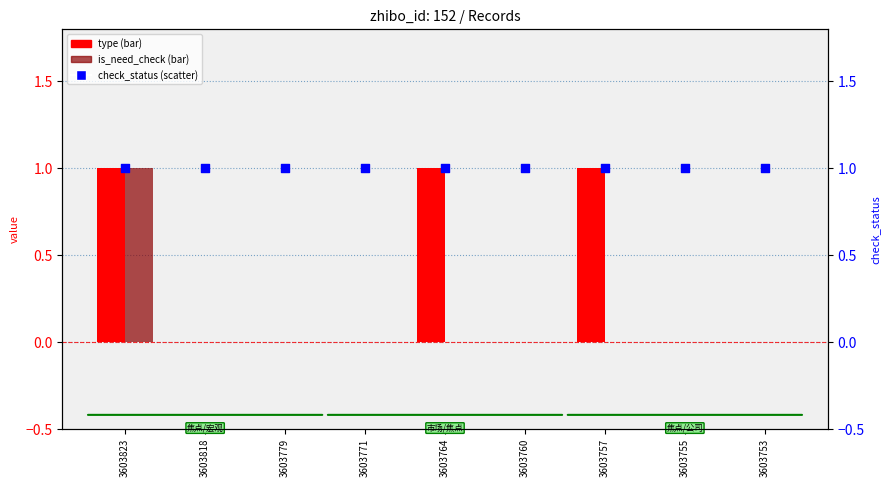

What are all the series names shown in the legend?

type, is_need_check, check_status